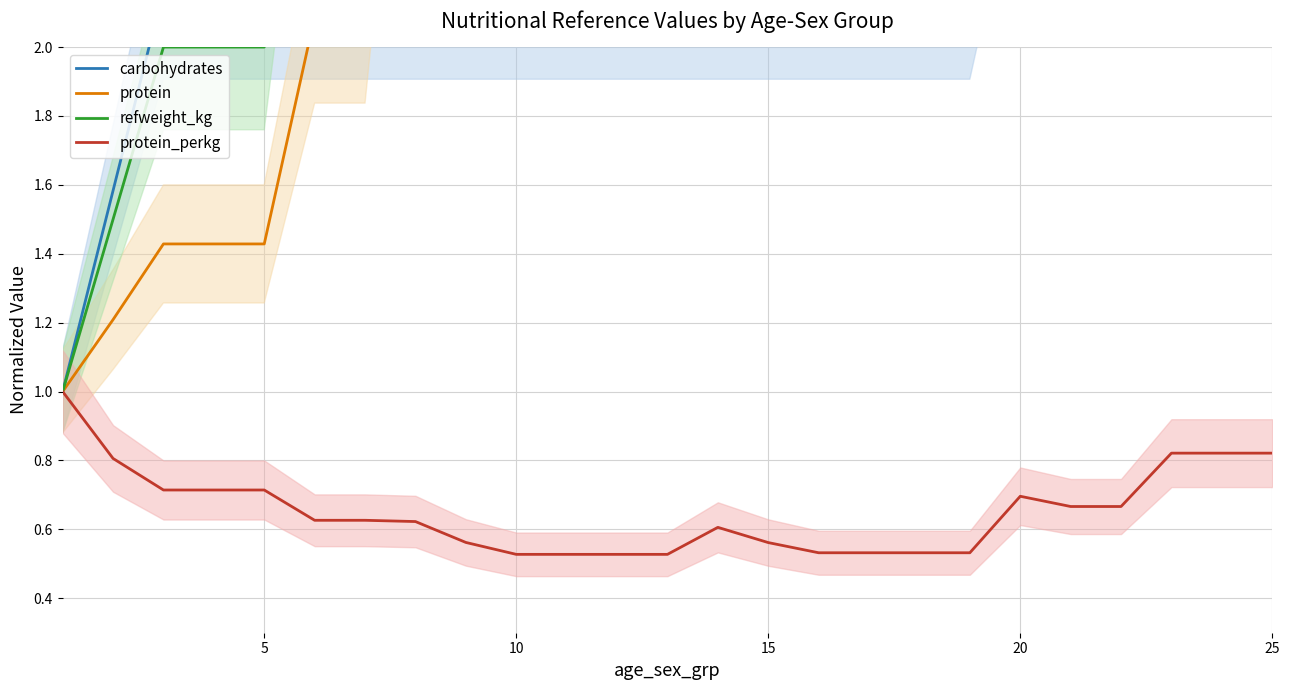

Which series has the widest spread of values?

refweight_kg